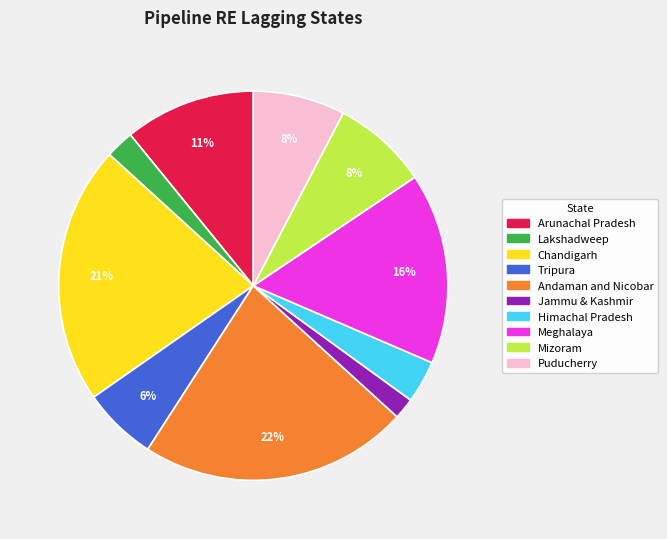

Combined, do Puducherry and Andaman and Nicobar account for over 50%?

No